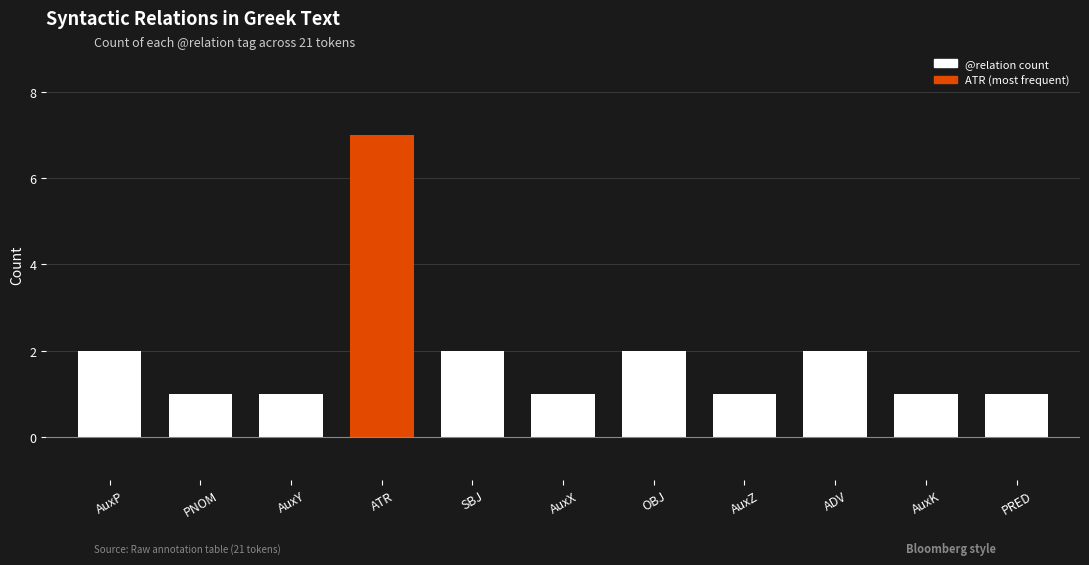

What position from the right is ADV?

3